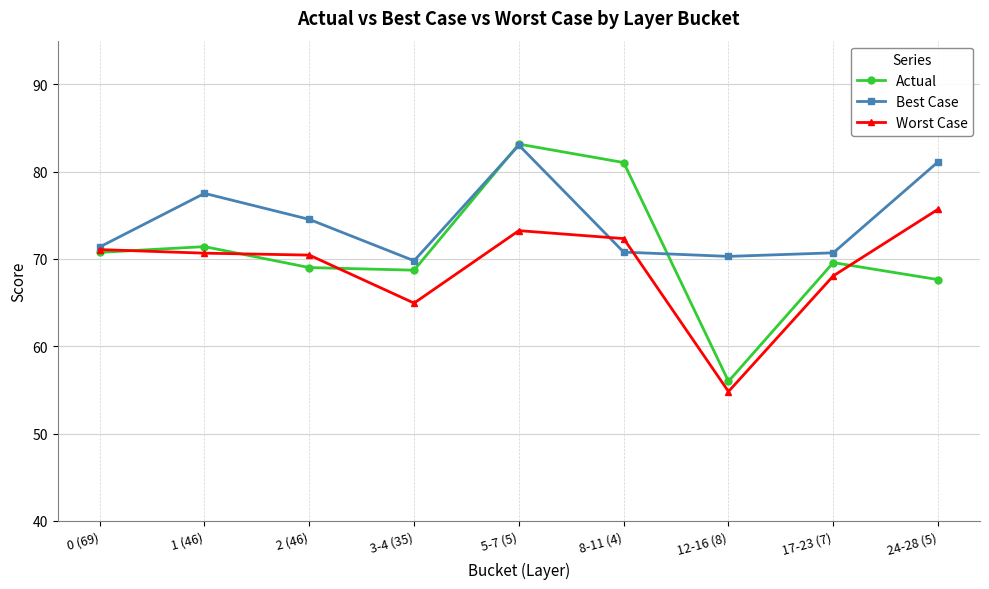

What is the difference between the highest and lowest values at 12-16 (8)?

15.5